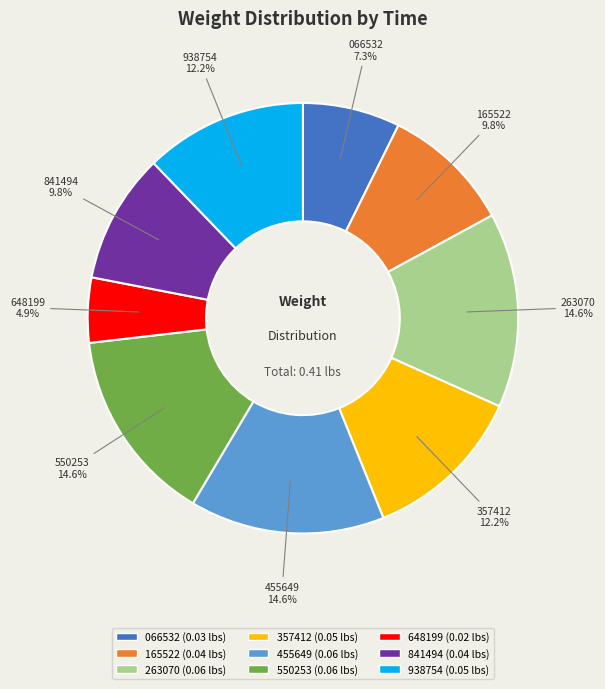

Is there any slice that represents more than half of the pie?

No